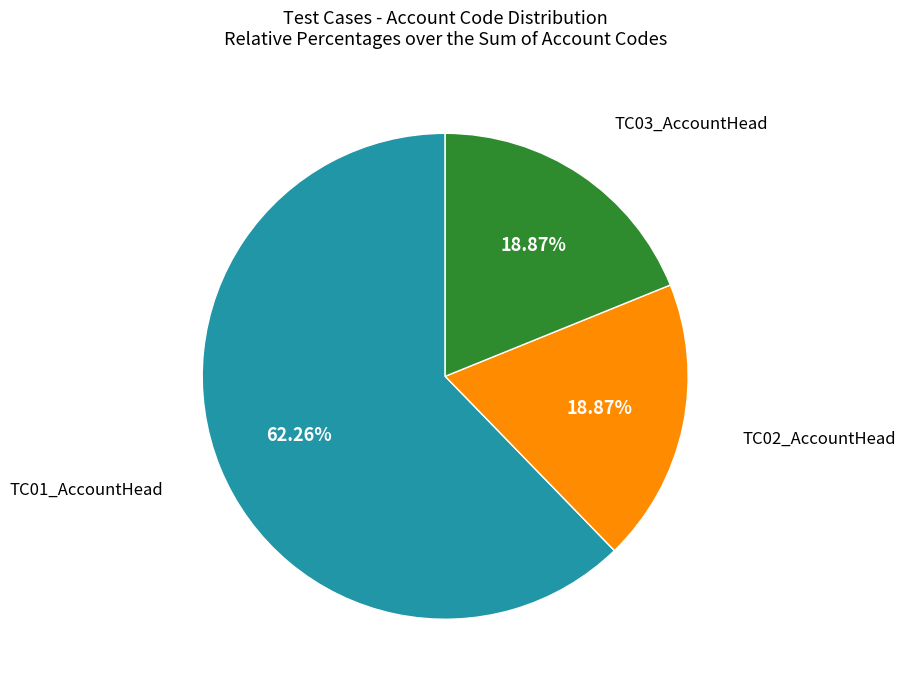

Is there any slice that represents more than half of the pie?

Yes